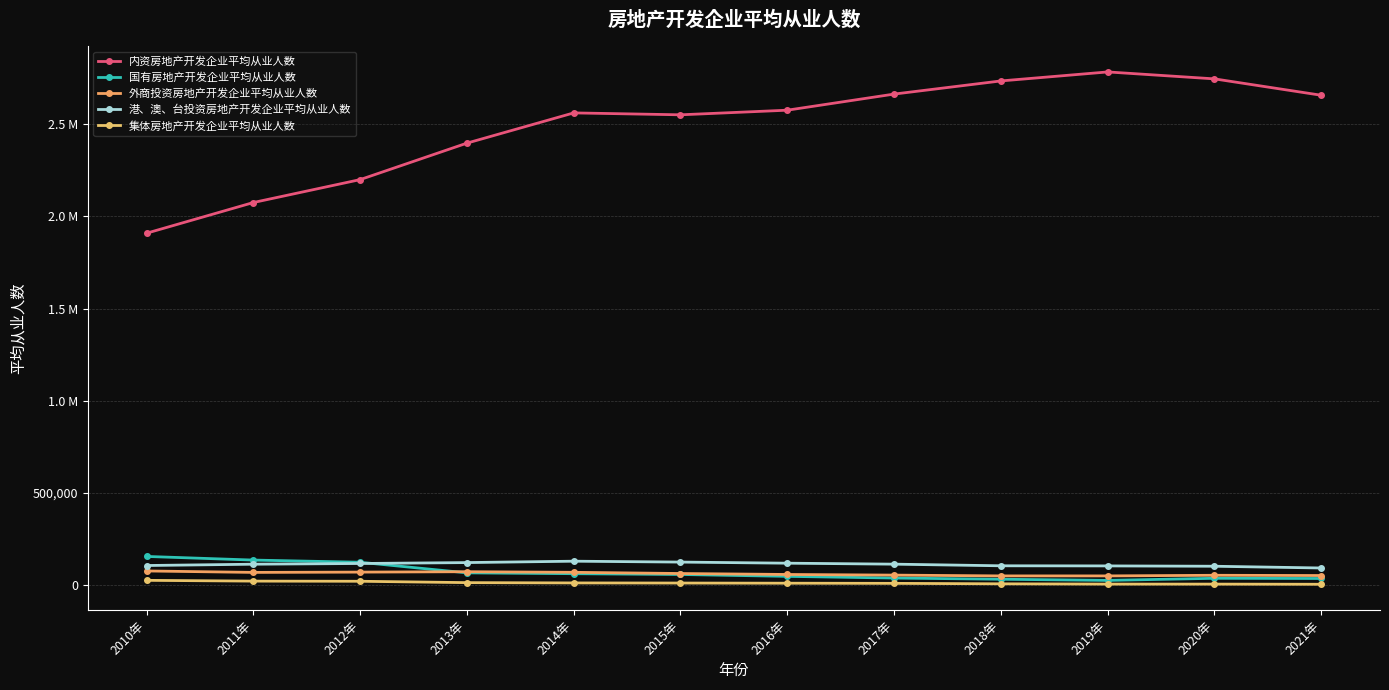

What is the greatest value displayed?

2784130